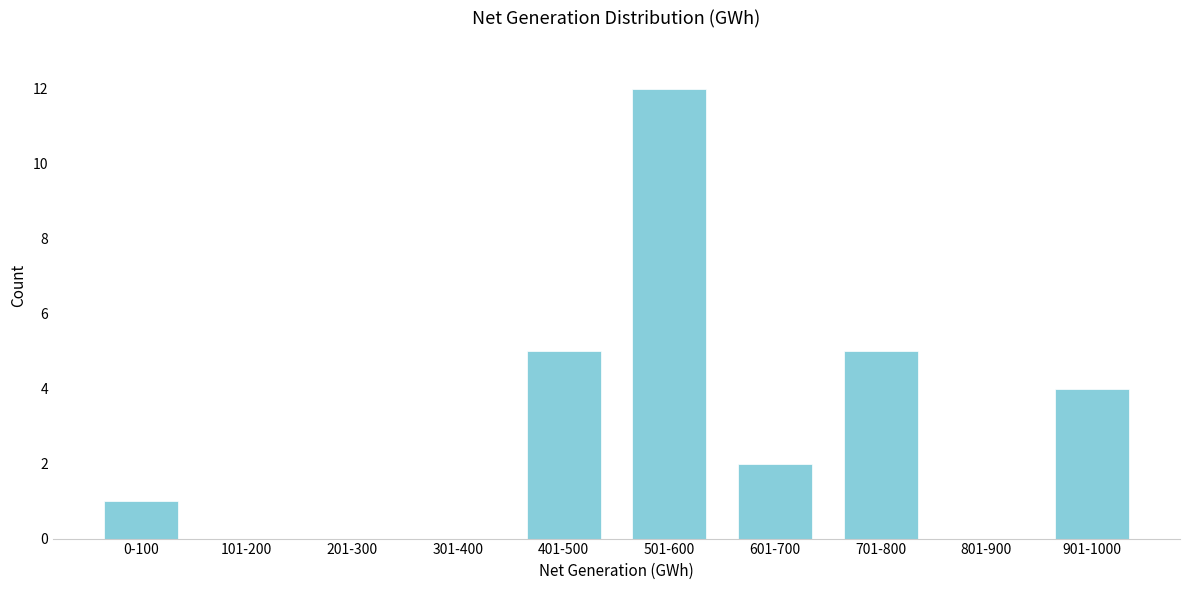

Reading left to right, transcribe all the data shown in this chart.

0-100=1	101-200=0	201-300=0	301-400=0	401-500=5	501-600=12	601-700=2	701-800=5	801-900=0	901-1000=4